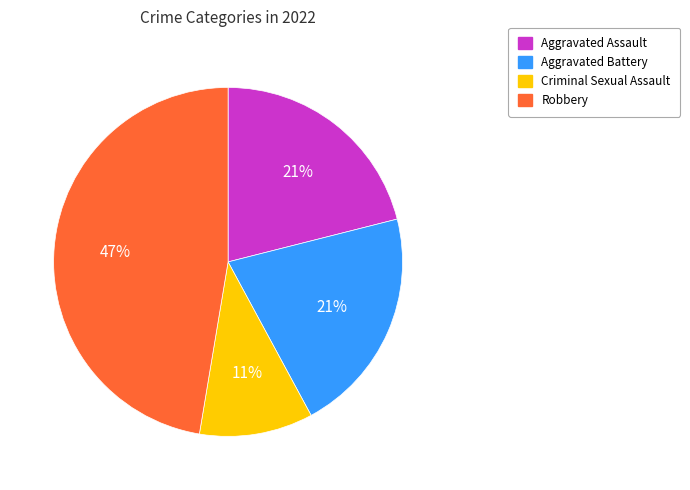

Which category has the biggest portion of the pie?

Robbery